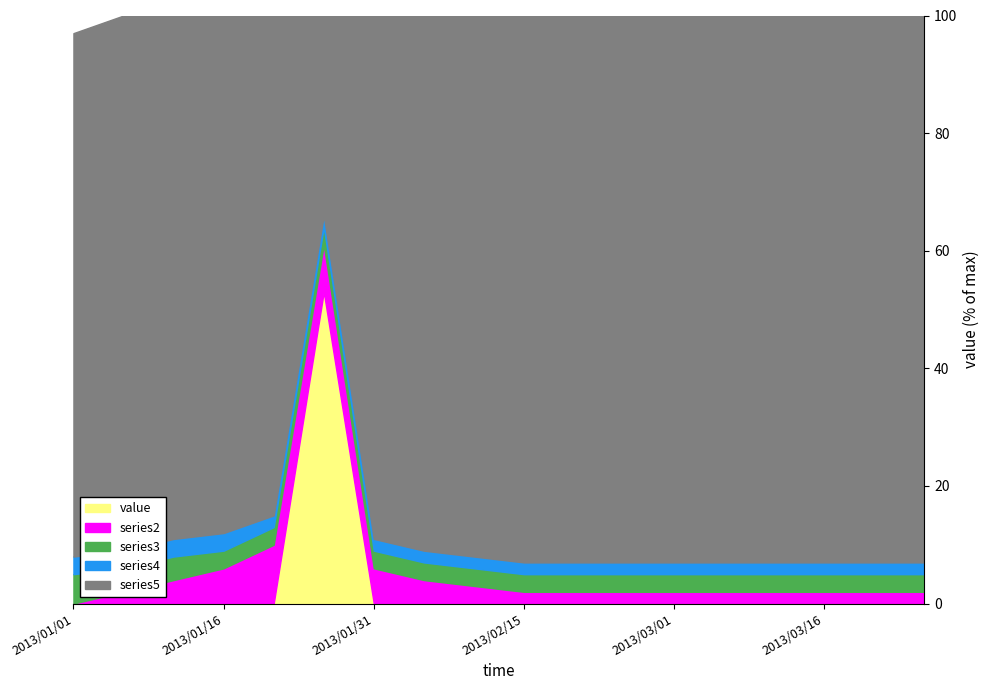

What is the label of the 4th point from the left?

2013/01/16